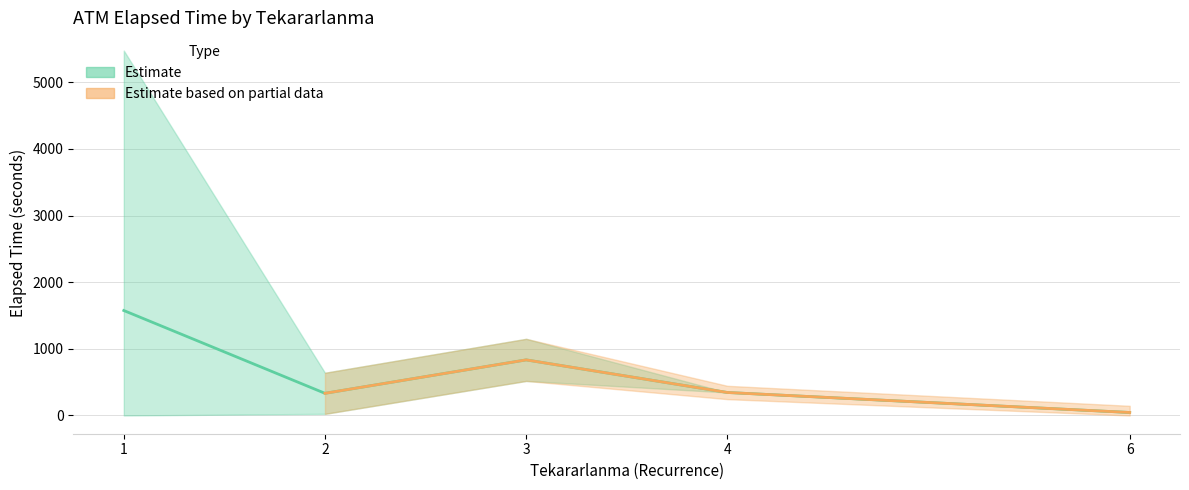

What is the value of the 5th point from the left?

45.0